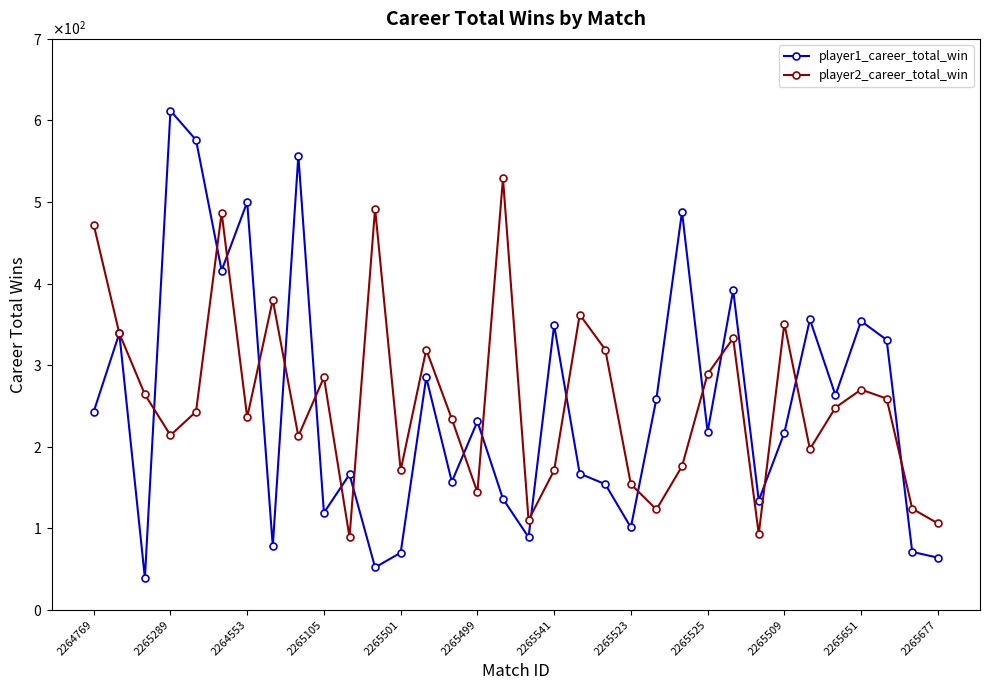

Does the chart have visible grid lines?

No